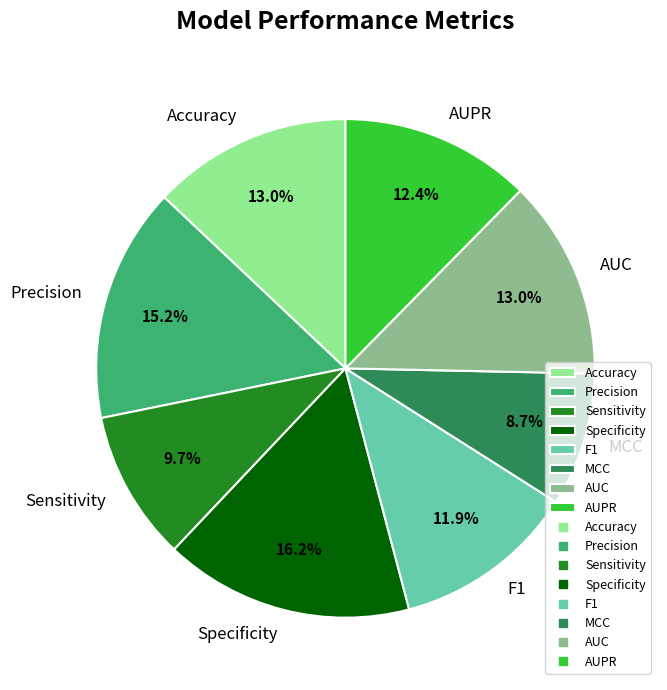

To the nearest percent, what portion does AUC represent?

13%